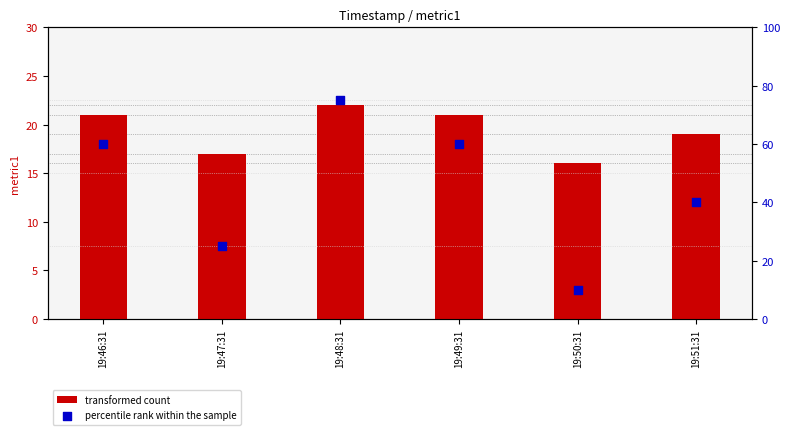

What is the total value across all series at 19:50:31?

26